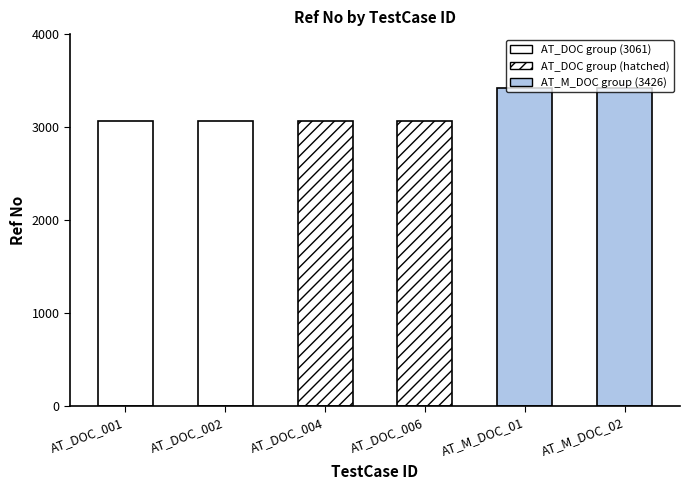

Reading left to right, extract all data points from this chart.

3061	3061	3061	3061	3426	3426